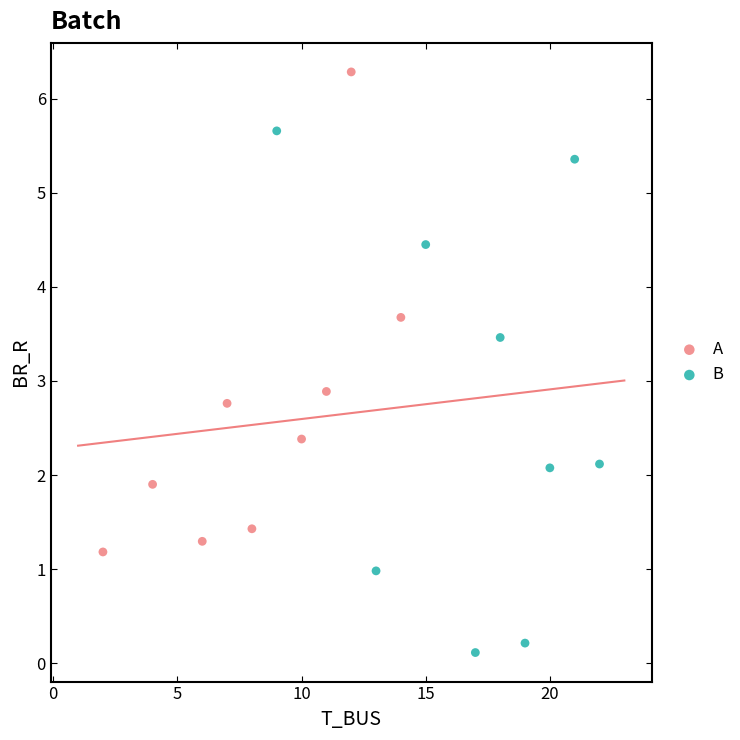

Which series contains the highest Y value?

A